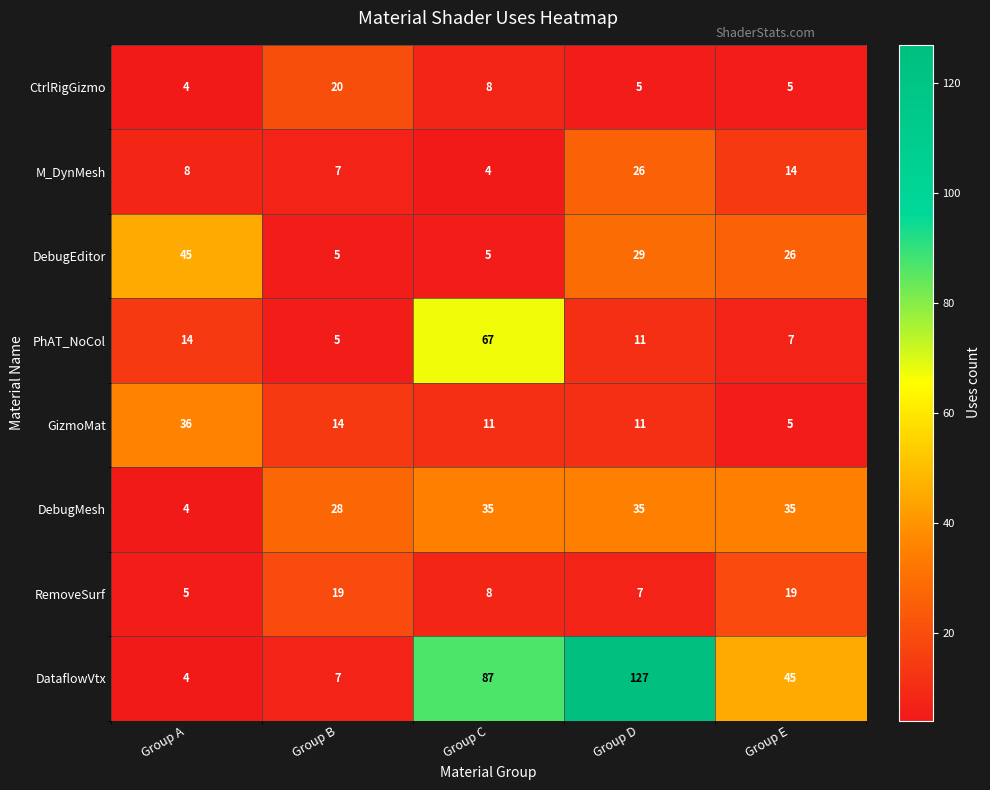

What is the difference between the second highest and second lowest values in the RemoveSurf series?

12